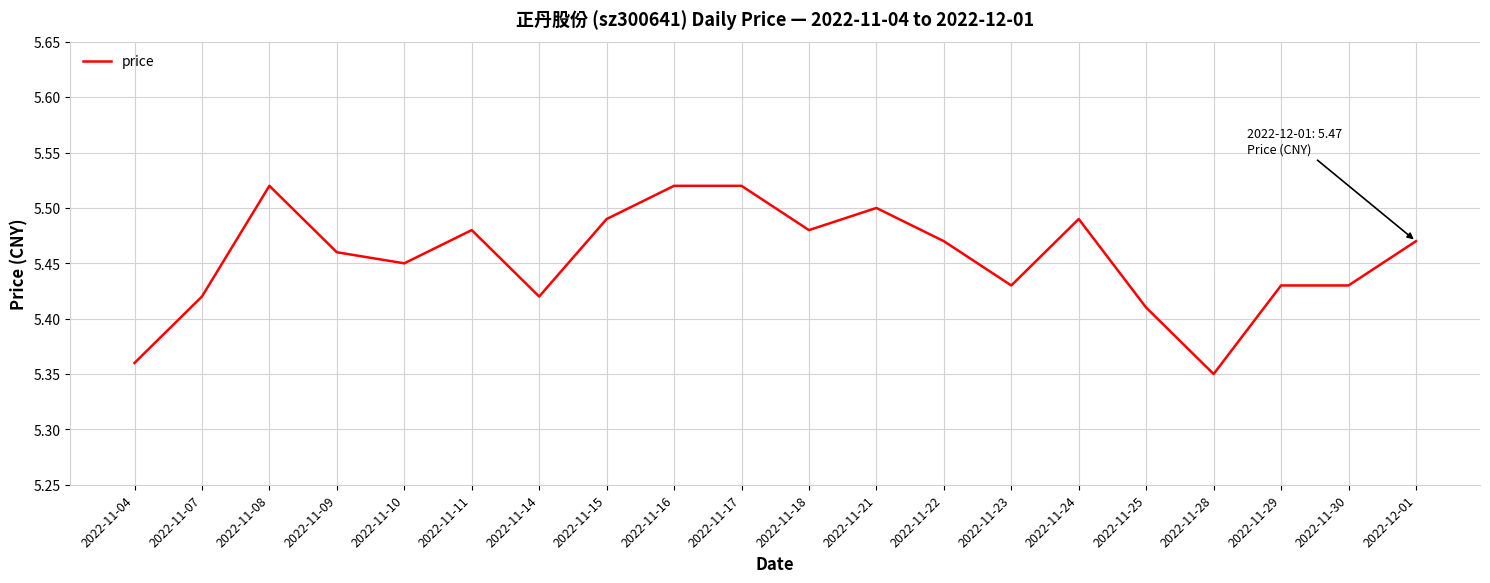

The value at 2022-11-10 is 5.5. True or false?

True